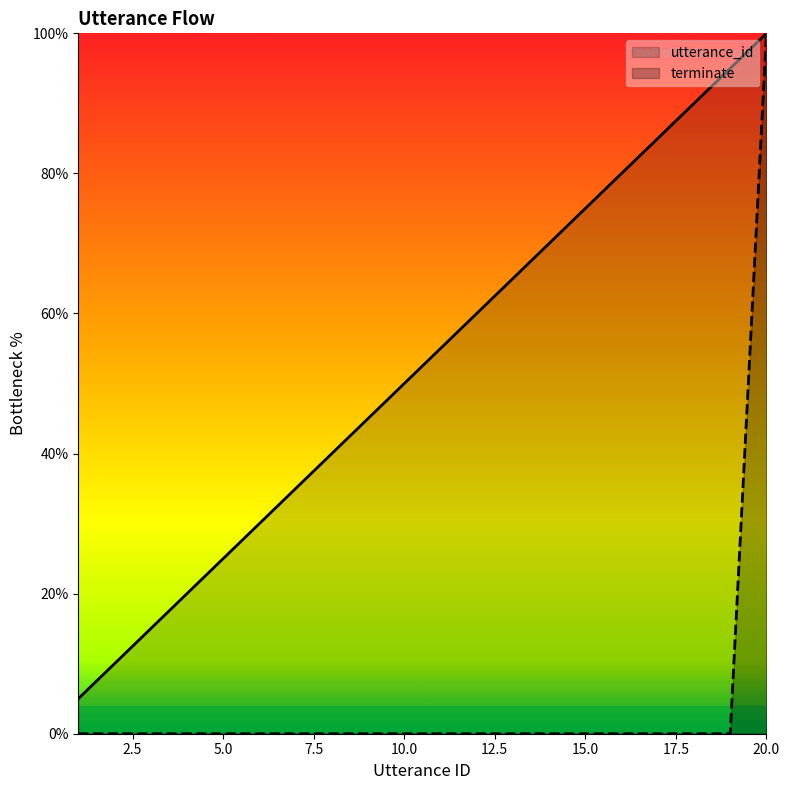

True or false: utterance_id and terminate cross at least once.

False